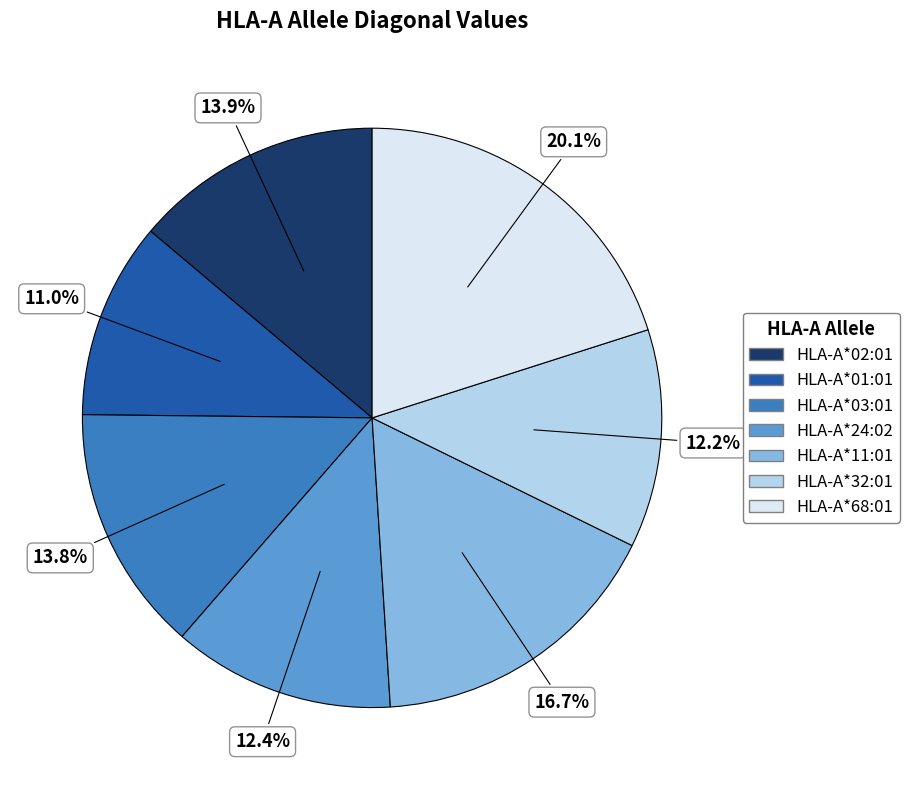

True or false: HLA-A*01:01 accounts for 11% of the total.

True